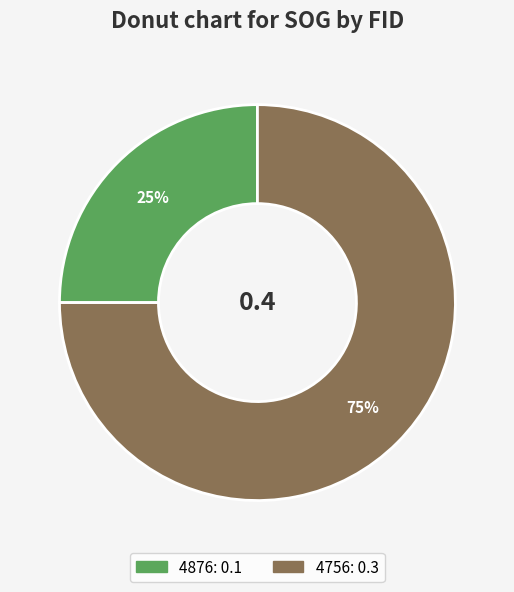

To the nearest percent, what is the difference between the 4756 and 4876 slice percentages?

50%